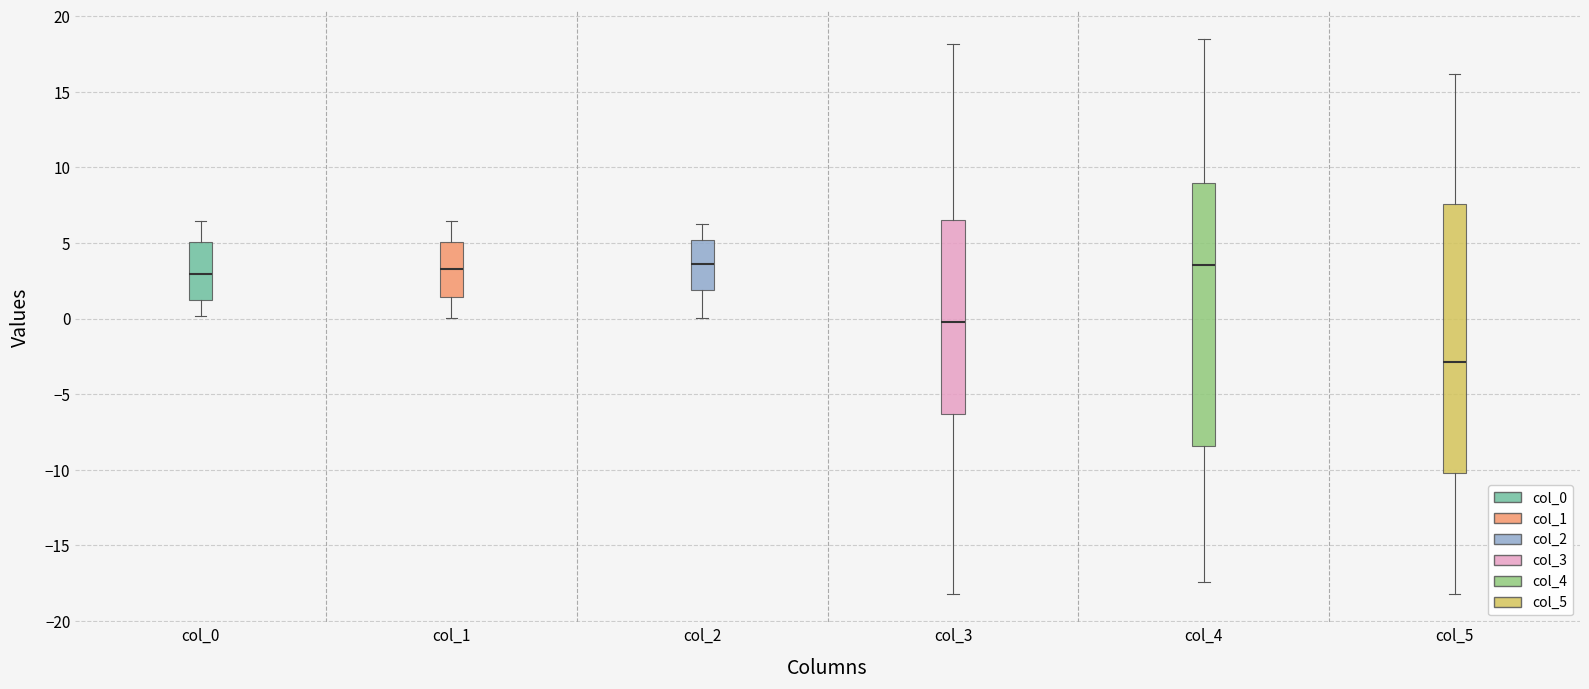

Reading left to right, read every box against the y-axis: the position of its median line, the range the box covers, and the ends of its whiskers. The values are not printed on the chart, so give them approximately, as read against the axis.

col_0: median 3.0, box 1.0 to 5.0, whiskers 0.0 to 6.5
col_1: median 3.5, box 1.5 to 5.0, whiskers 0.0 to 6.5
col_2: median 3.5, box 2.0 to 5.0, whiskers 0.0 to 6.0
col_3: median 0.0, box -6.5 to 6.5, whiskers -18.0 to 18.0
col_4: median 3.5, box -8.5 to 9.0, whiskers -17.5 to 18.5
col_5: median -3.0, box -10.0 to 7.5, whiskers -18.0 to 16.0